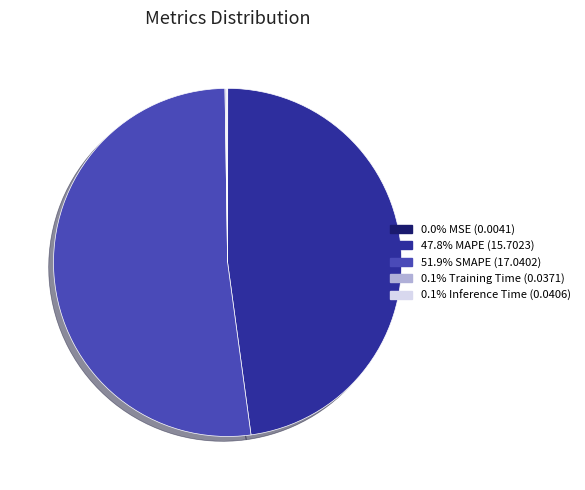

Is there a majority slice in this chart?

Yes